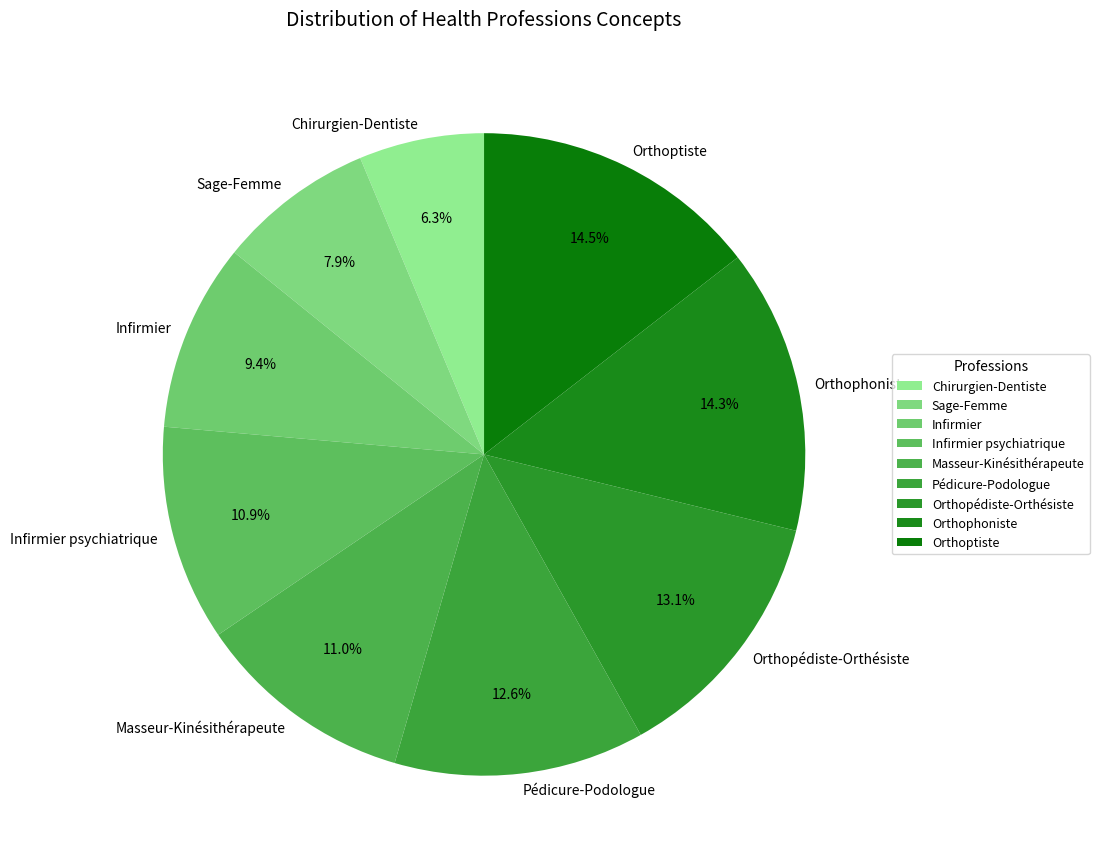

To the nearest percent, what is the average slice percentage?

11%